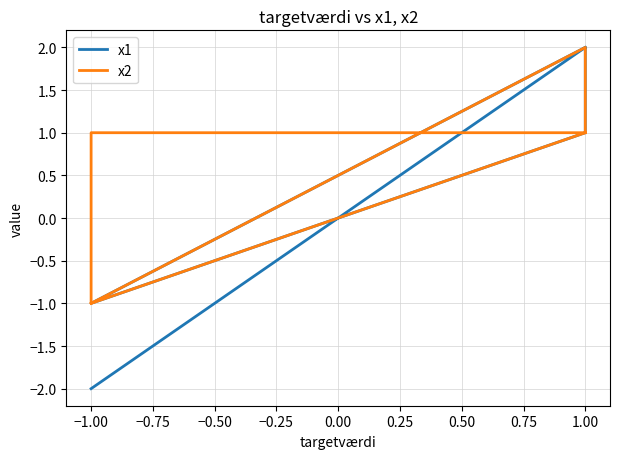

What is the total value across all series at 1.00?

3